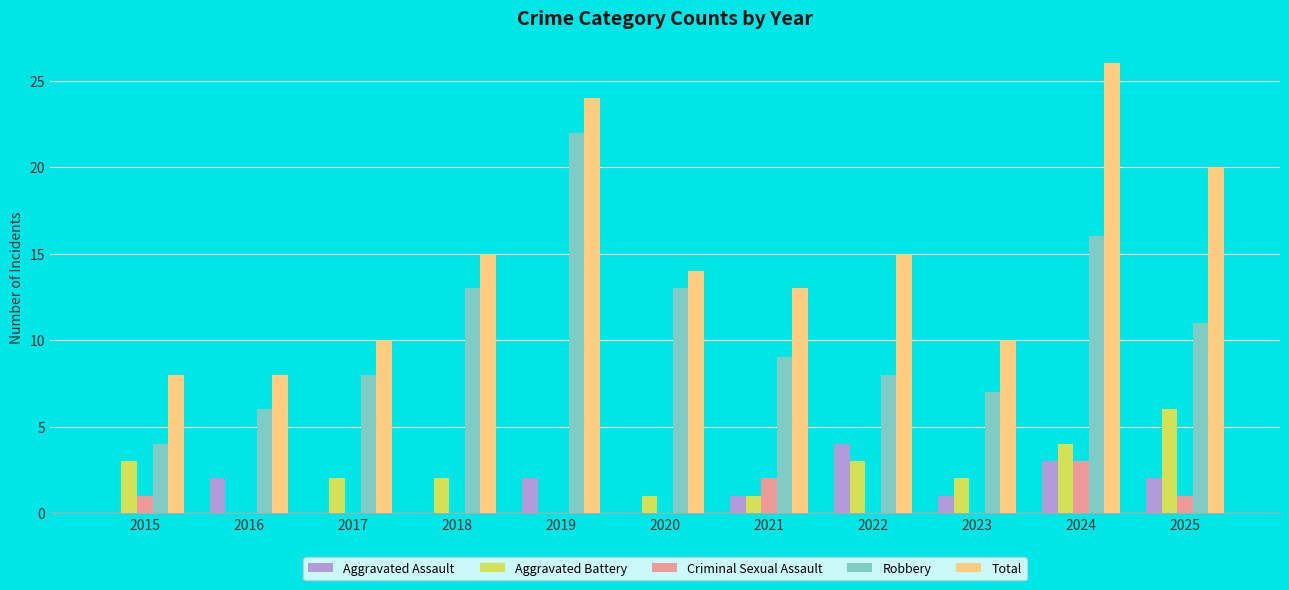

The value of Criminal Sexual Assault at 2019 is 0. True or false?

True